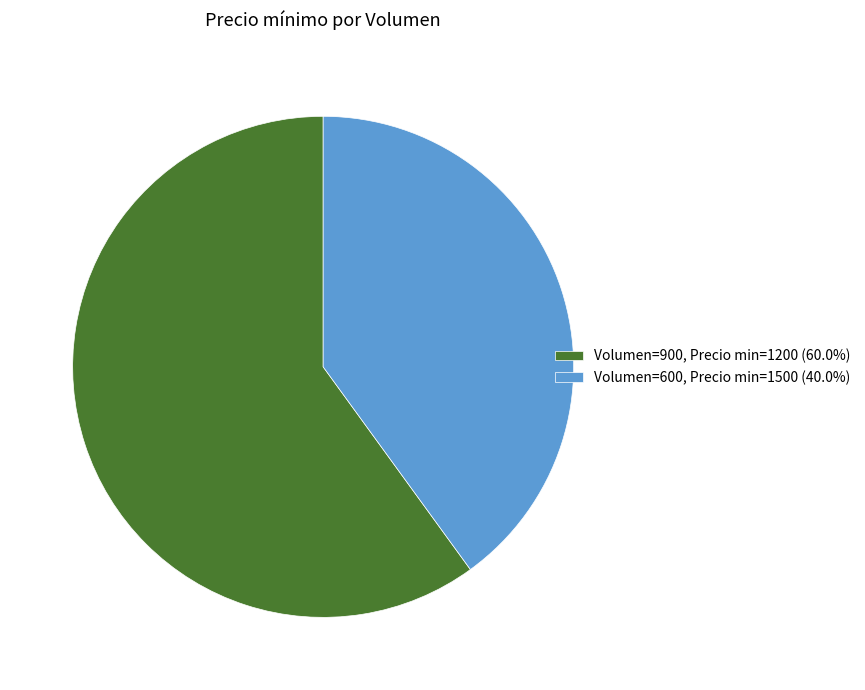

Is there a majority slice in this chart?

Yes